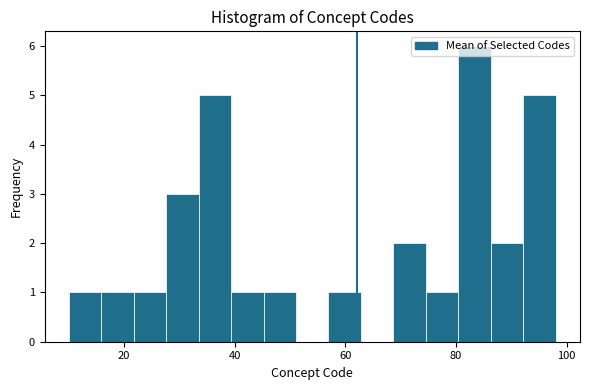

Around what value on the x-axis is the tallest bar? Give the approximate position of its centre, as read against the axis.

84